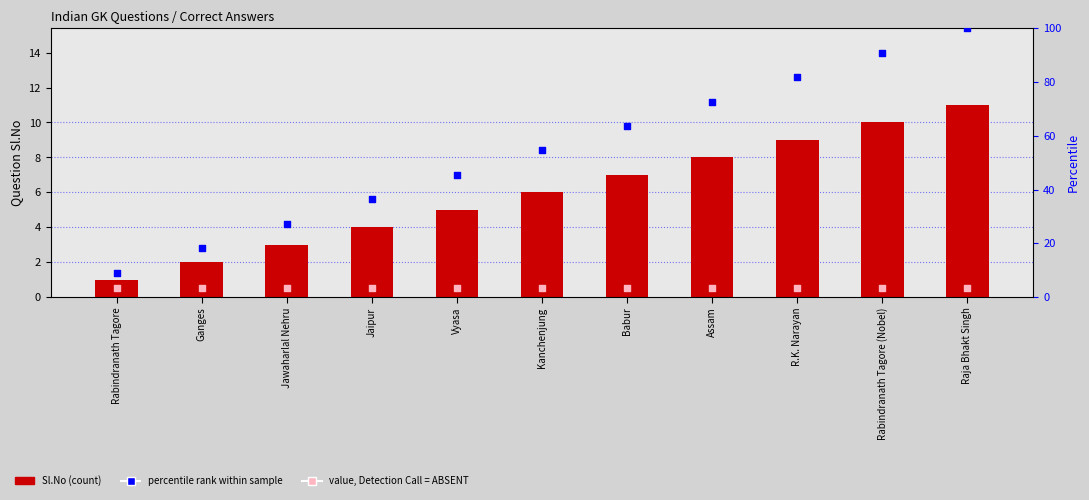

Which series has the largest Y range (max minus min)?

percentile rank